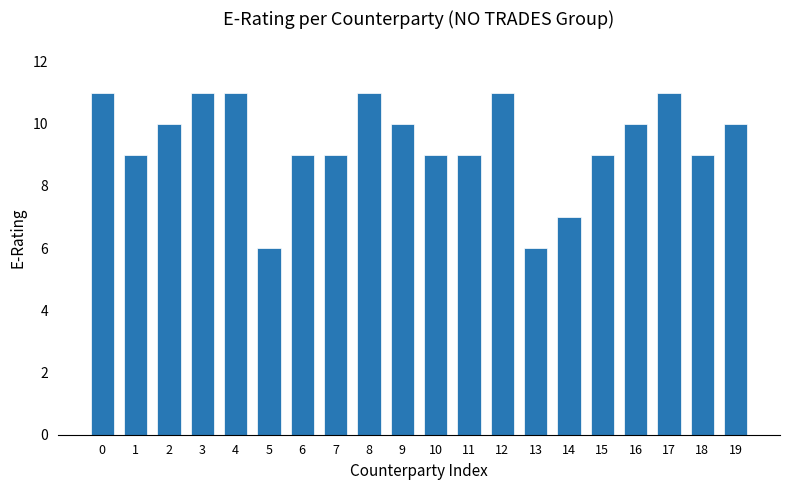

The value at 18 is 15. True or false?

False